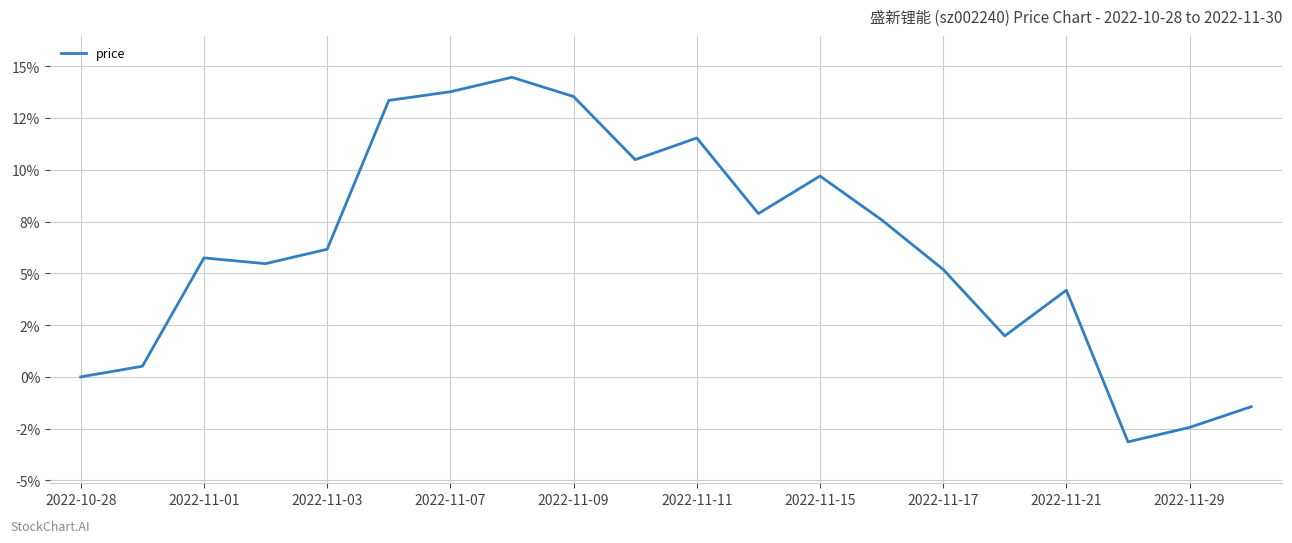

Is this an area chart (filled region under the line)?

No